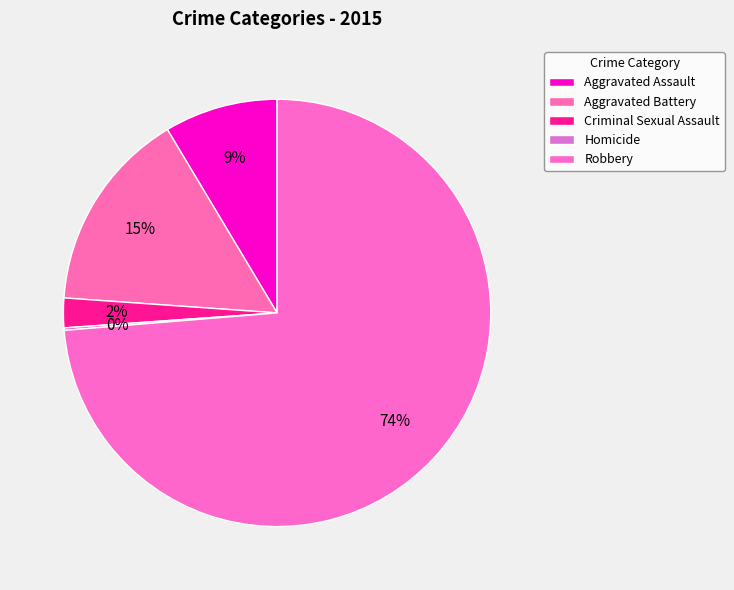

What percentage is the Aggravated Assault slice, to the nearest percent?

9%